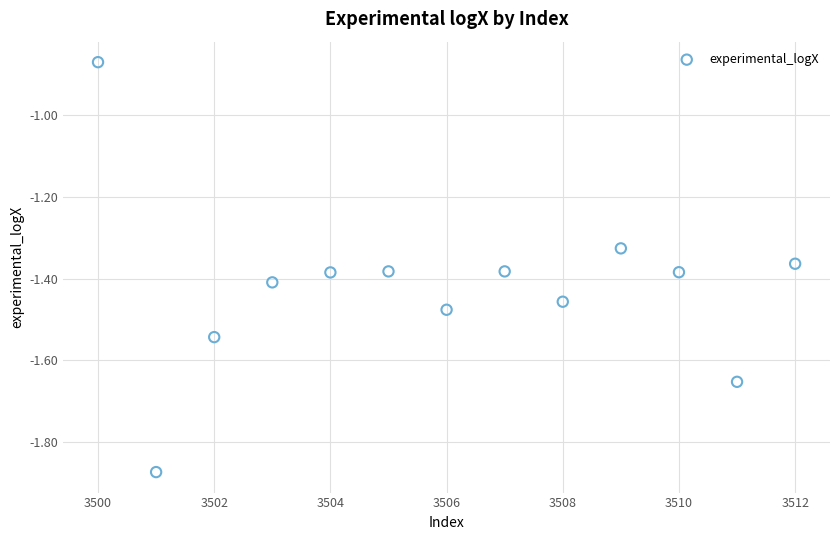

What is the range of X values (max minus min)?

12.0